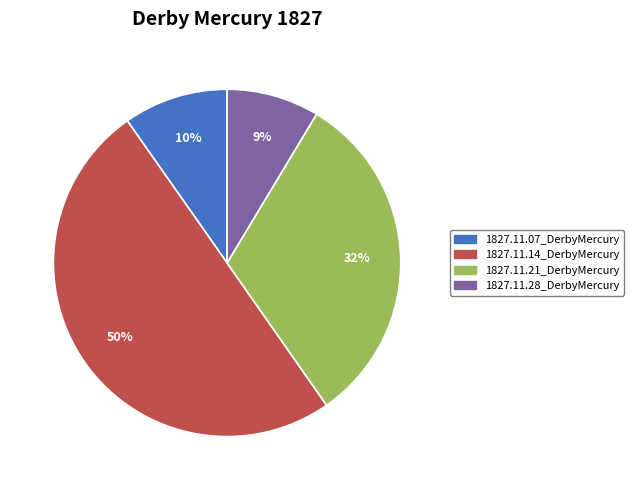

What percentage is the 1827.11.14_DerbyMercury slice, to the nearest percent?

50%